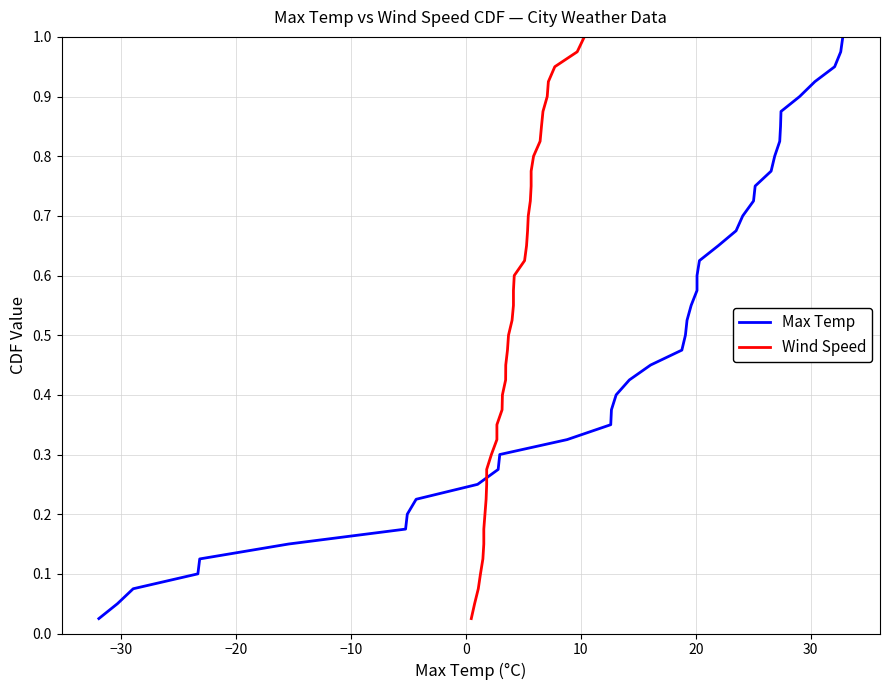

Reading right to left, extract all data points from this chart.

Max Temp: 1.0	1.0	0.9	0.9	0.9	0.9	0.8	0.8	0.8	0.8	0.8	0.7	0.7	0.7	0.7	0.6	0.6	0.6	0.6	0.5	0.5	0.5	0.5	0.4	0.4	0.4	0.3	0.3	0.3	0.3	0.2	0.2	0.2	0.2	0.1	0.1	0.1	0.1	0.1	0.0
Wind Speed: 1.0	1.0	0.9	0.9	0.9	0.9	0.8	0.8	0.8	0.8	0.8	0.7	0.7	0.7	0.7	0.6	0.6	0.6	0.6	0.5	0.5	0.5	0.5	0.4	0.4	0.4	0.3	0.3	0.3	0.3	0.2	0.2	0.2	0.2	0.1	0.1	0.1	0.1	0.1	0.0